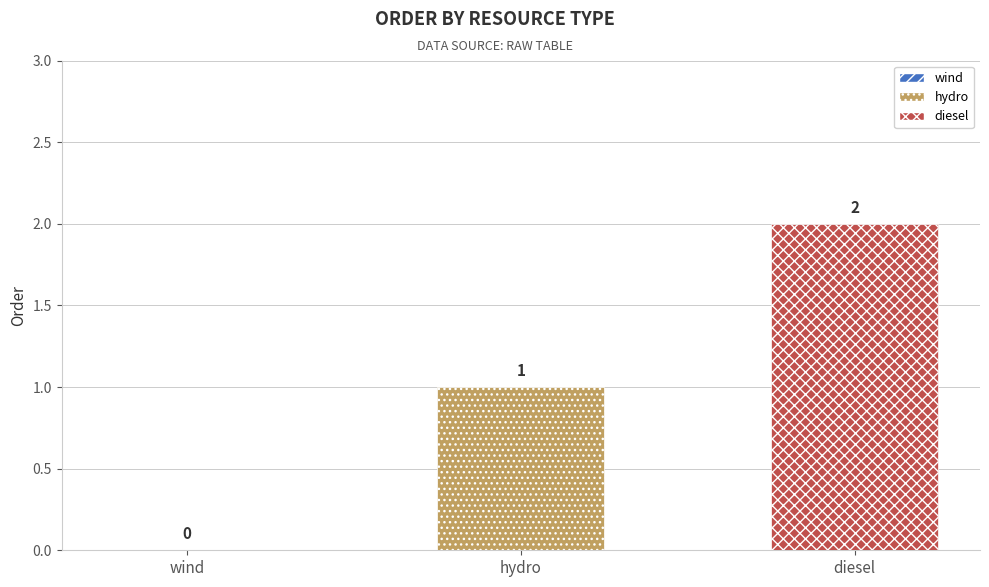

Which series has the largest range (max minus min)?

hydro